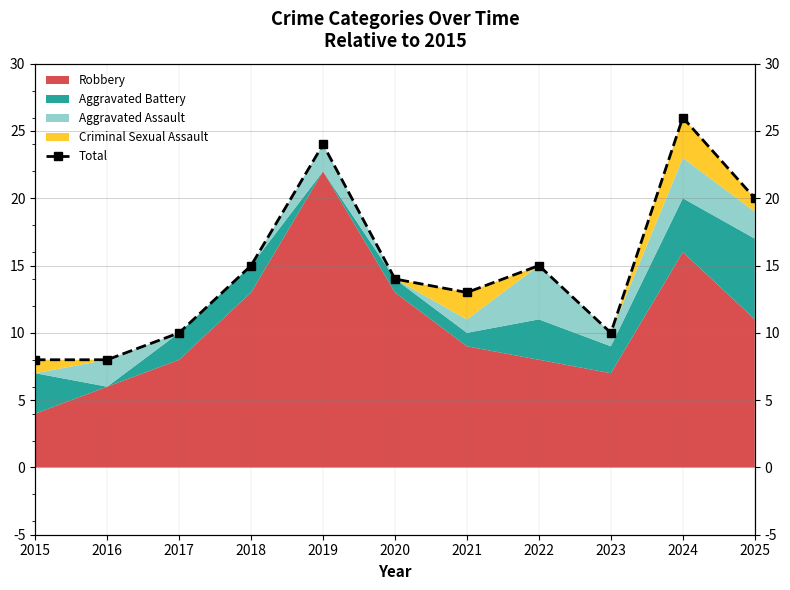

Between 2018 and 2024, which is larger?

2024